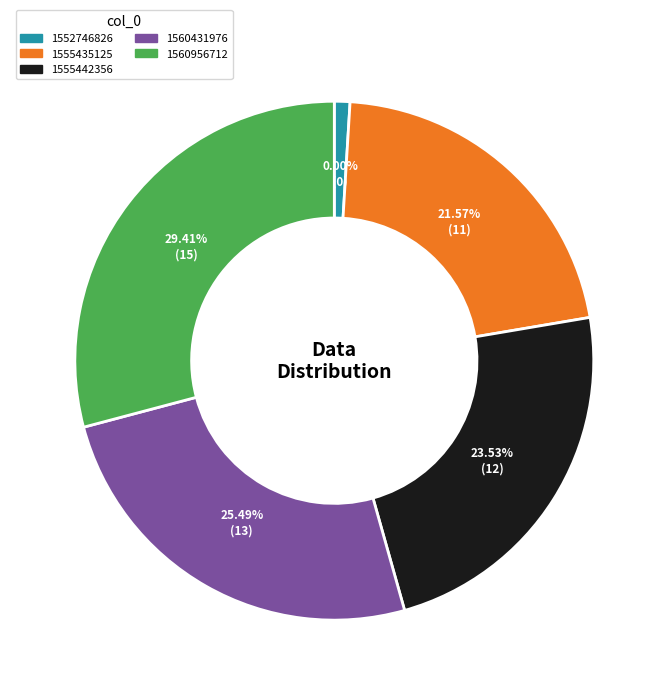

Do 1555435125 and 1560431976 together represent more than half of the pie?

No